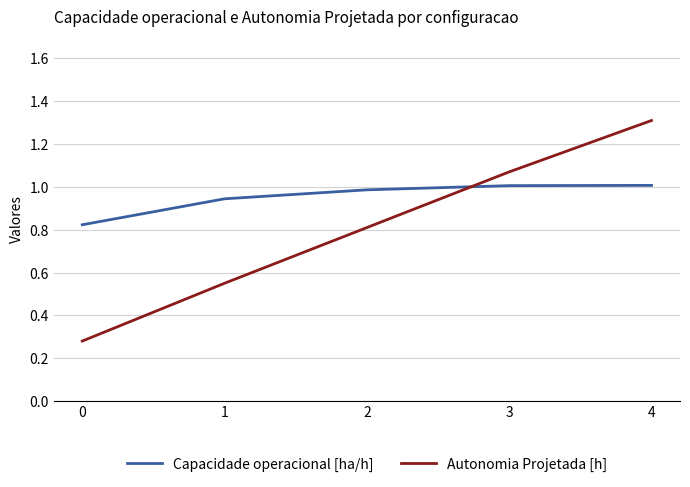

Which series has the largest total across all categories?

Capacidade operacional [ha/h]